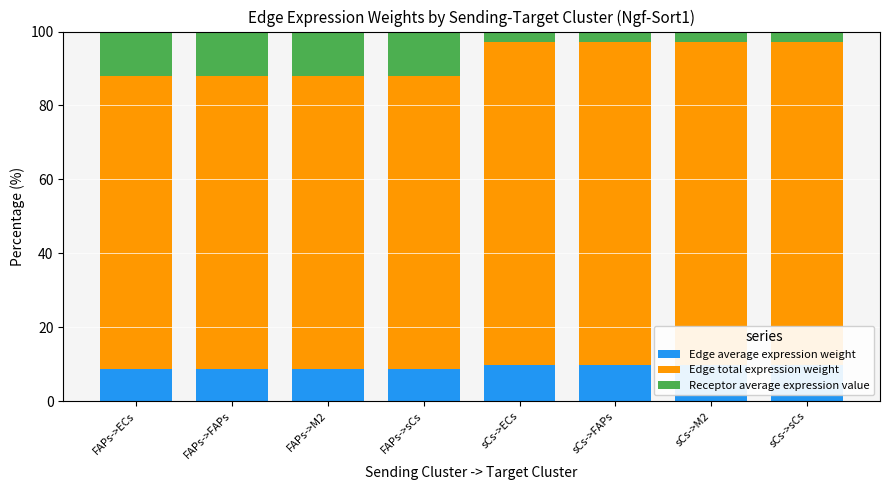

Read the Edge average expression weight value at sCs->ECs.

9.7